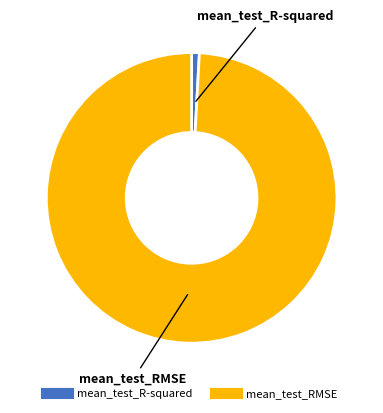

Is it true that mean_test_R-squared is 11% of the pie?

False